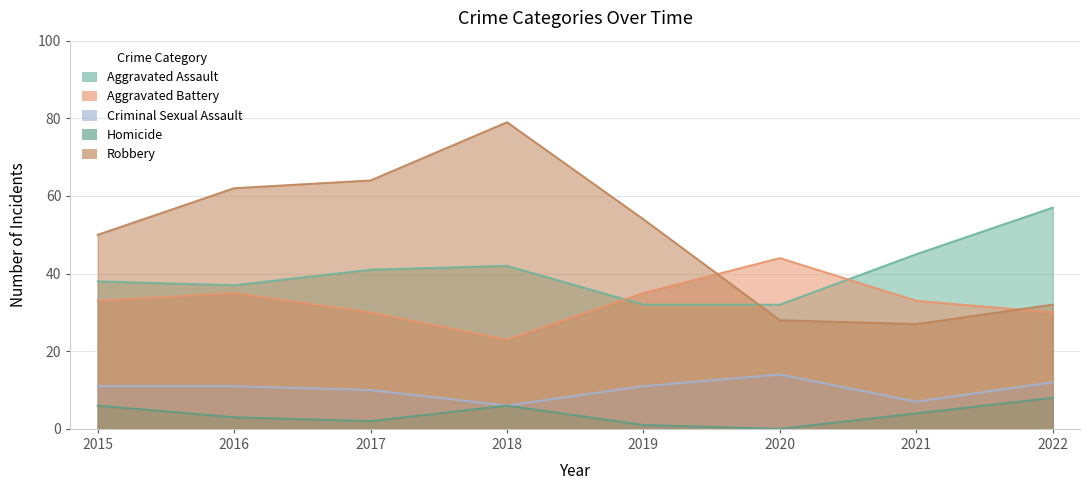

Which series changed the most between 2015 and 2017?

Robbery